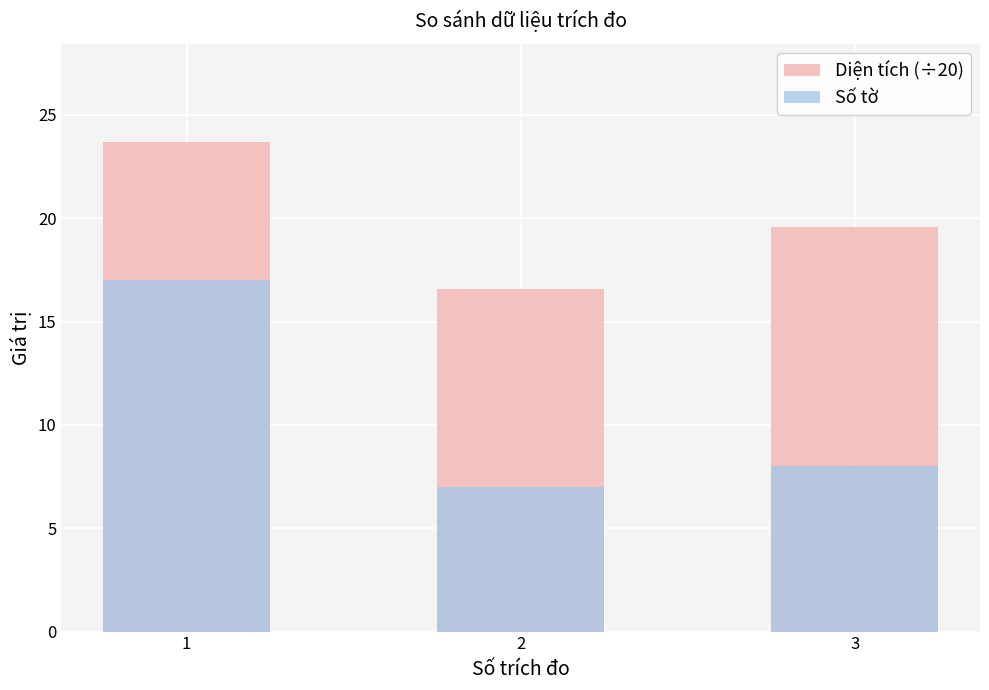

Reading right to left, list all the values displayed in this chart.

Diện tích (÷20): 19.6	16.6	23.7
Số tờ: 8.0	7.0	17.0